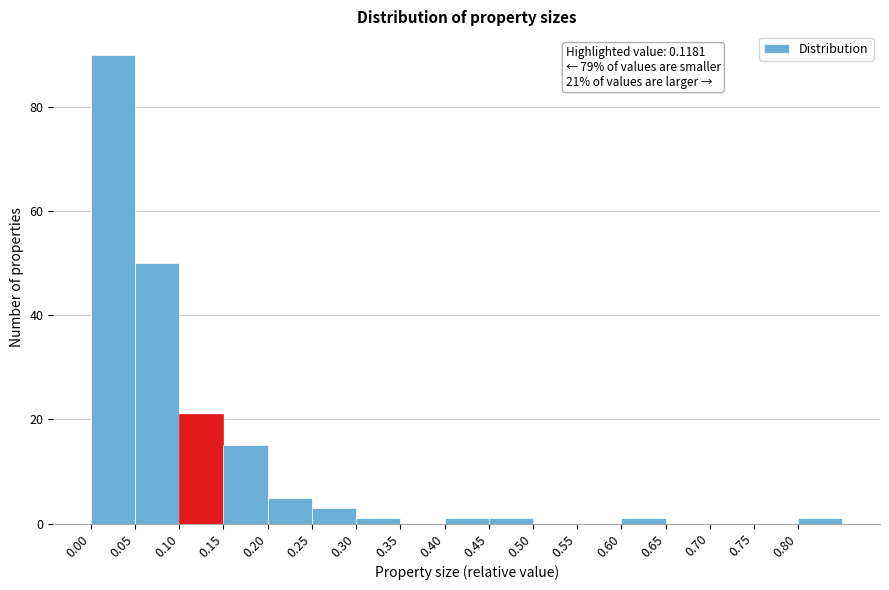

Over which range of the x-axis is the bar tallest?

0.00 to 0.05